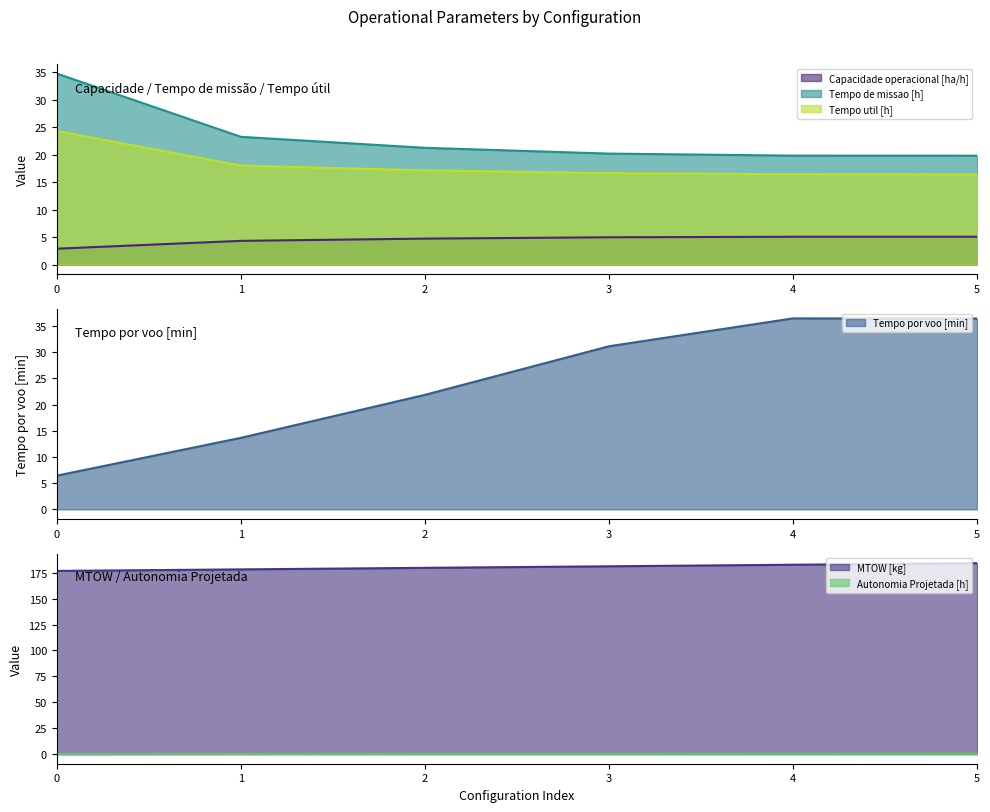

Is it true that Tempo util [h] equals 7.9 at 0?

False